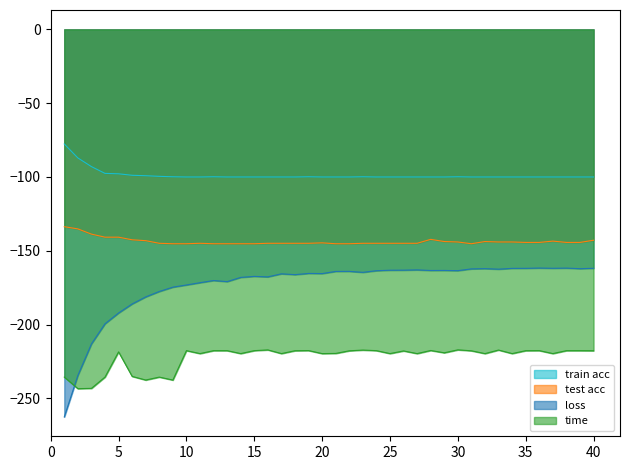

Which series has the largest total across all categories?

train acc